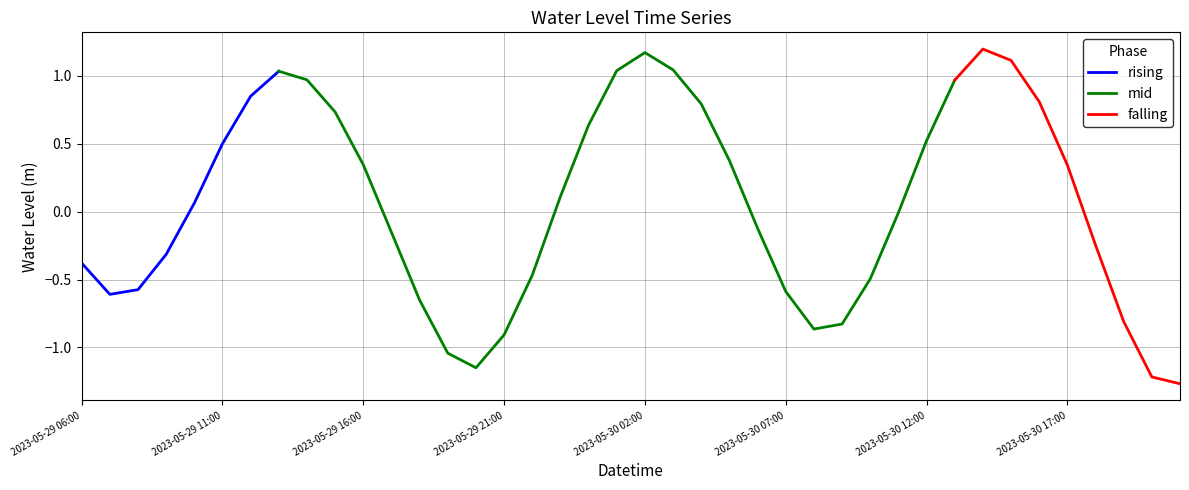

The chart shows a value of -0.9 at 2023-05-29 21:00. True or false?

True